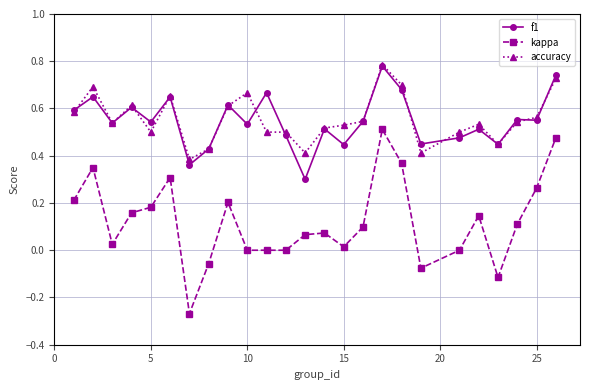

What are all the series names shown in the legend?

f1, kappa, accuracy